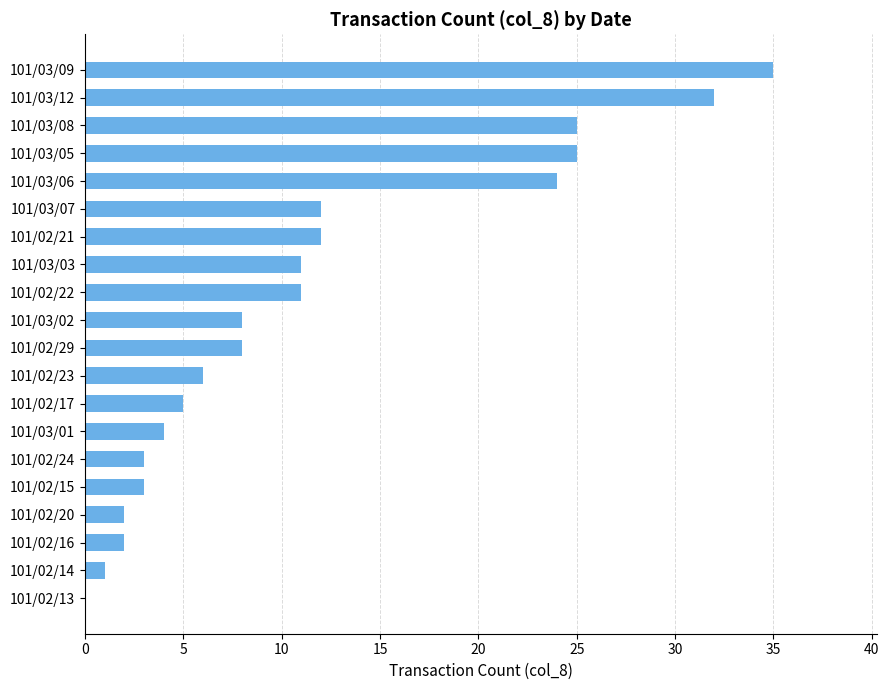

The value at 101/03/12 is 32. True or false?

True